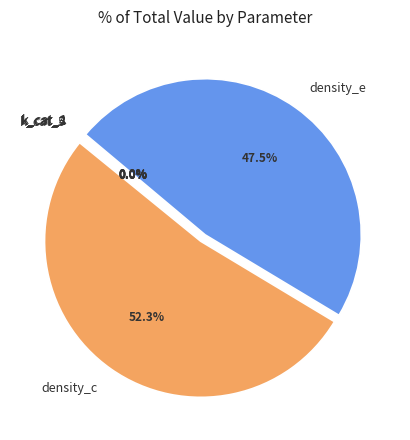

Which slice is the largest?

density_c